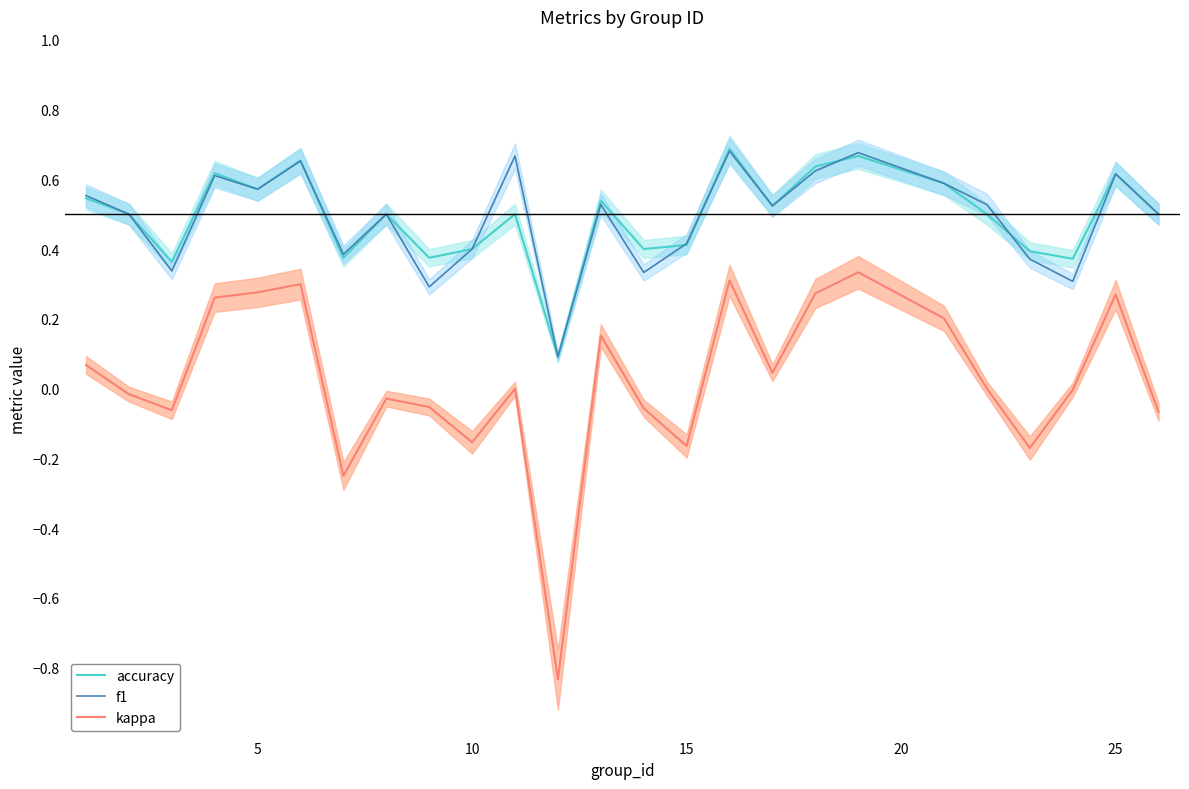

Does the chart have visible grid lines?

No